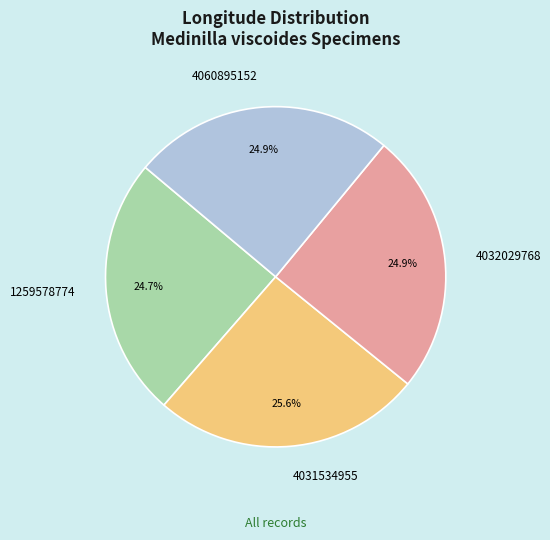

Between 4031534955 and 4032029768, which is larger?

4031534955